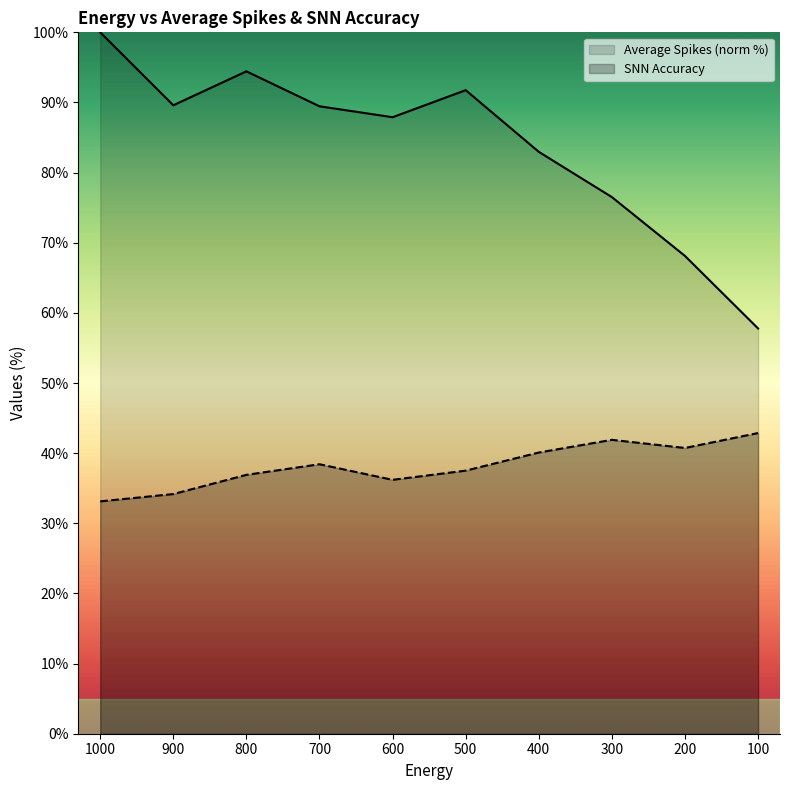

What is the lowest value of the Average Spikes series?

57.8